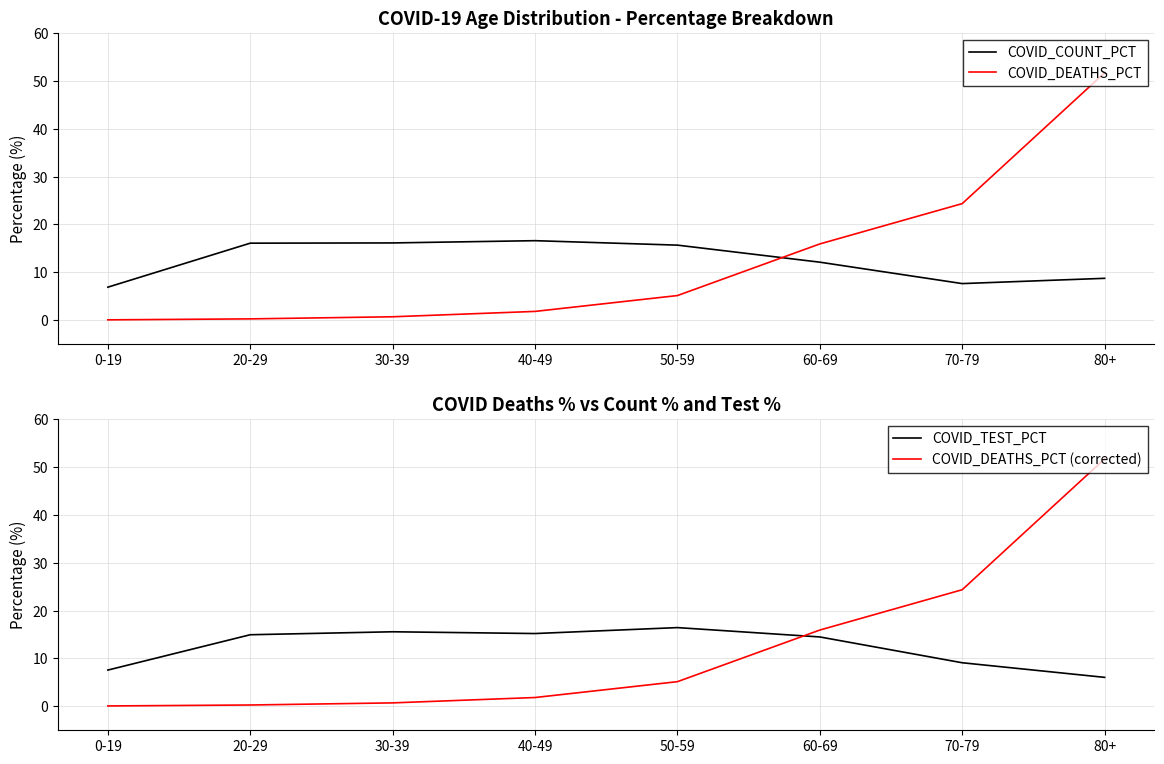

At which label does COVID_DEATHS_PCT reach its minimum?

0-19